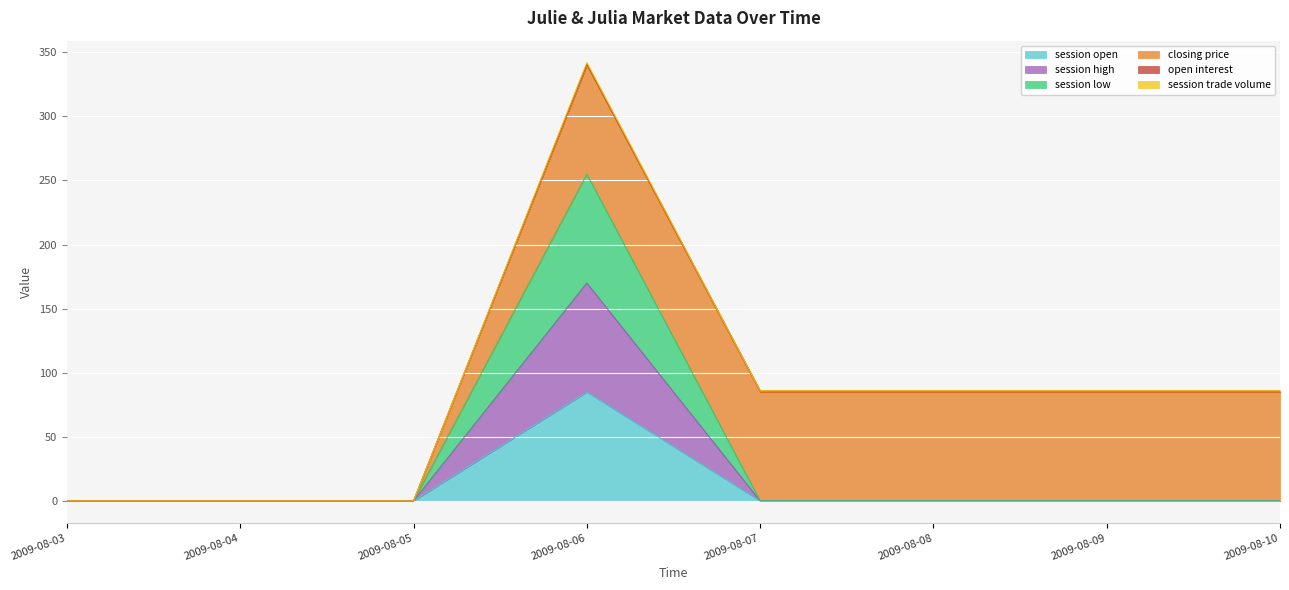

True or false: session low and session high intersect in this chart.

False